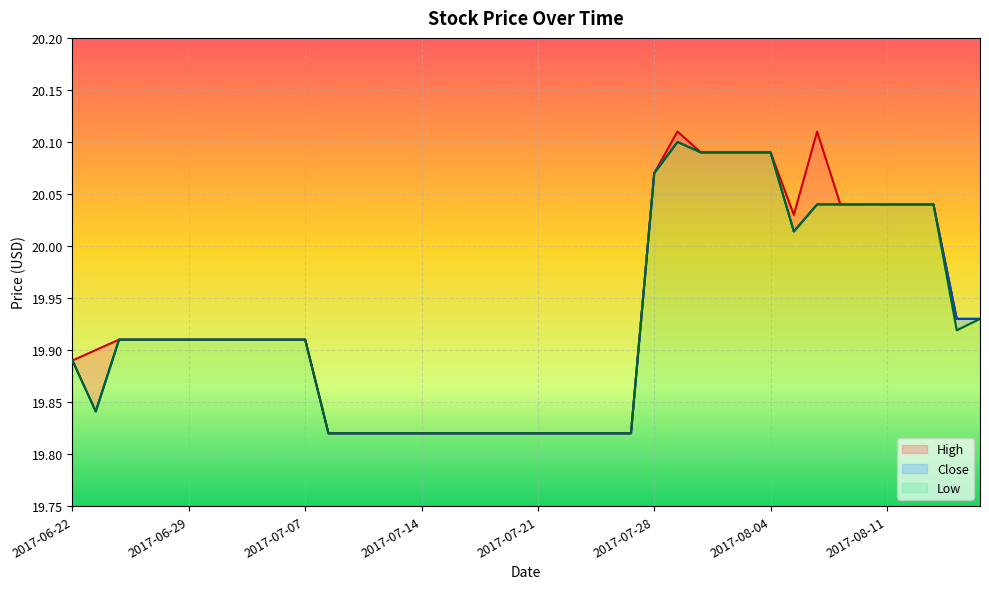

True or false: Low and High cross at least once.

False